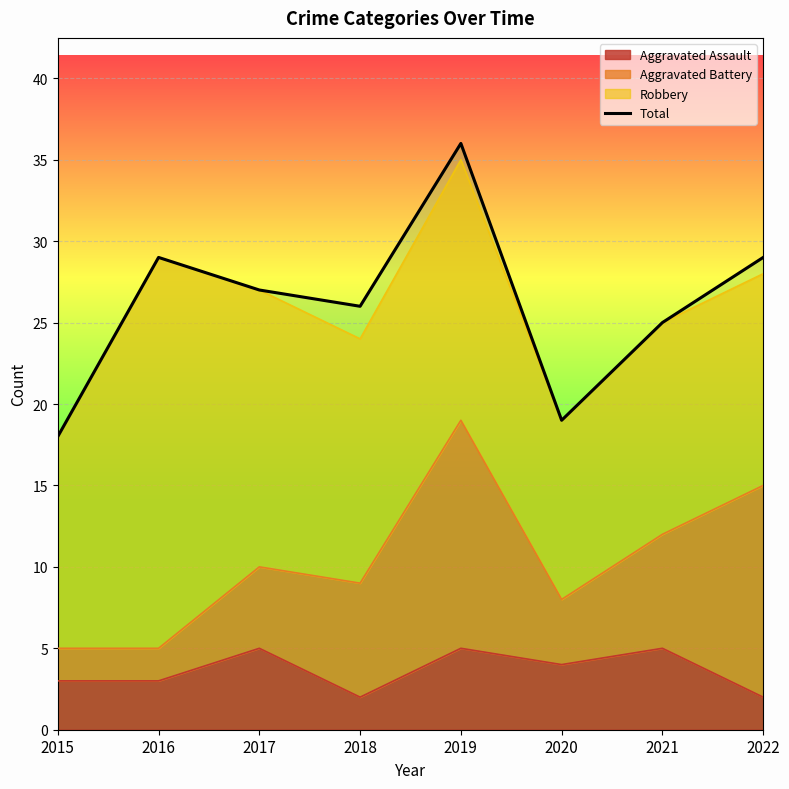

Is it true that the value at 2018 is 26?

True